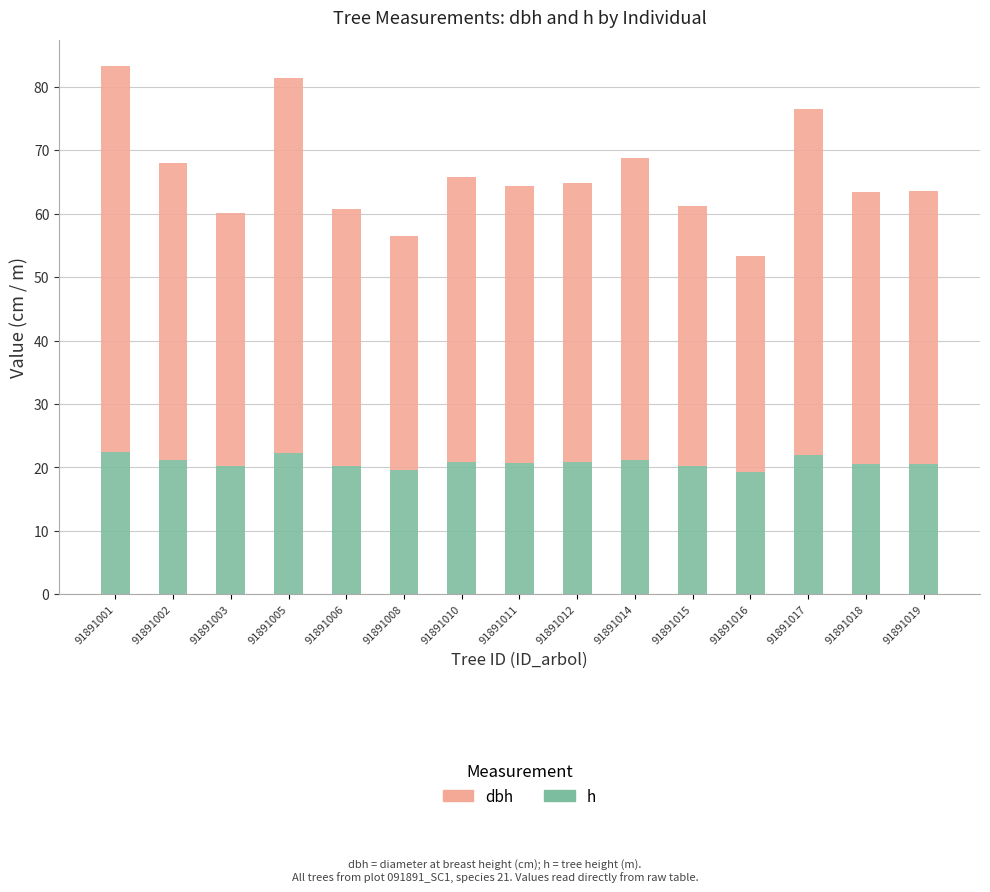

How many categories are shown in the chart?

15